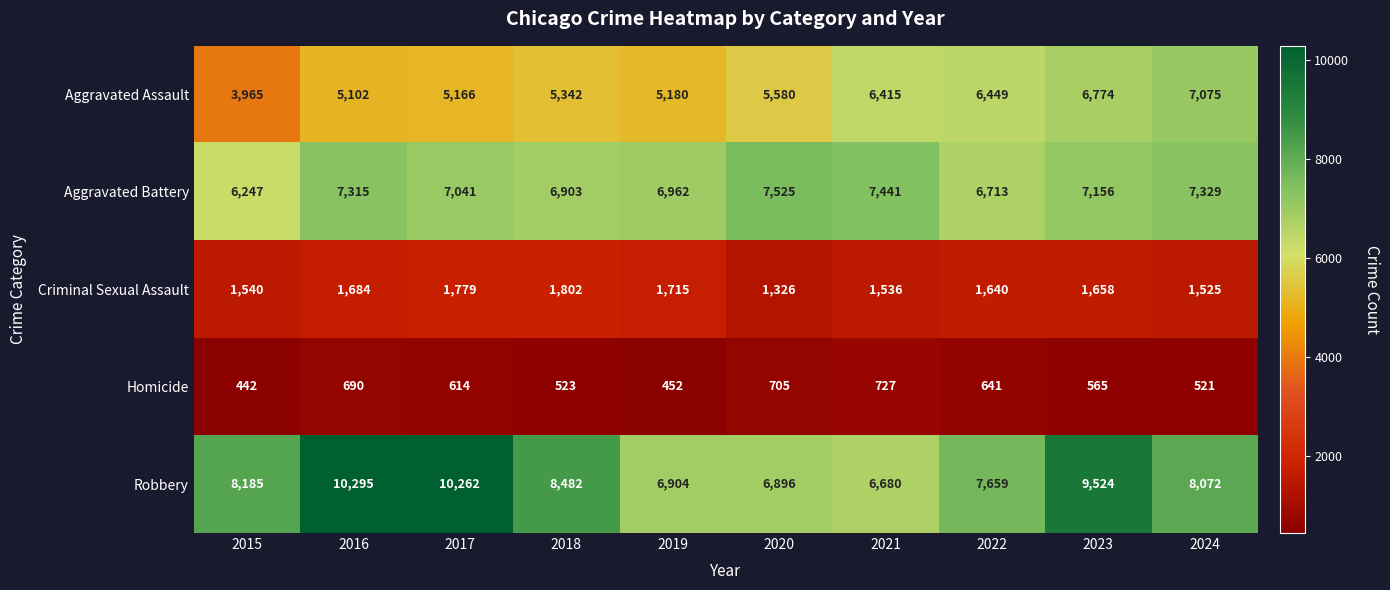

What is the total value across all series at 2020?

22032